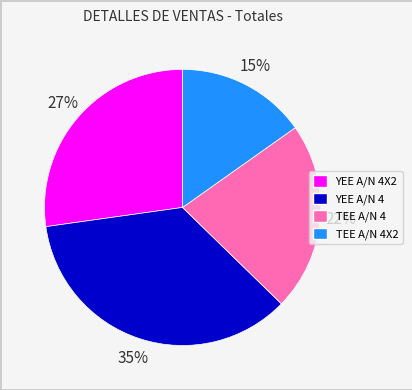

To the nearest percent, what is the difference between the YEE A/N 4 and TEE A/N 4 slice percentages?

13%